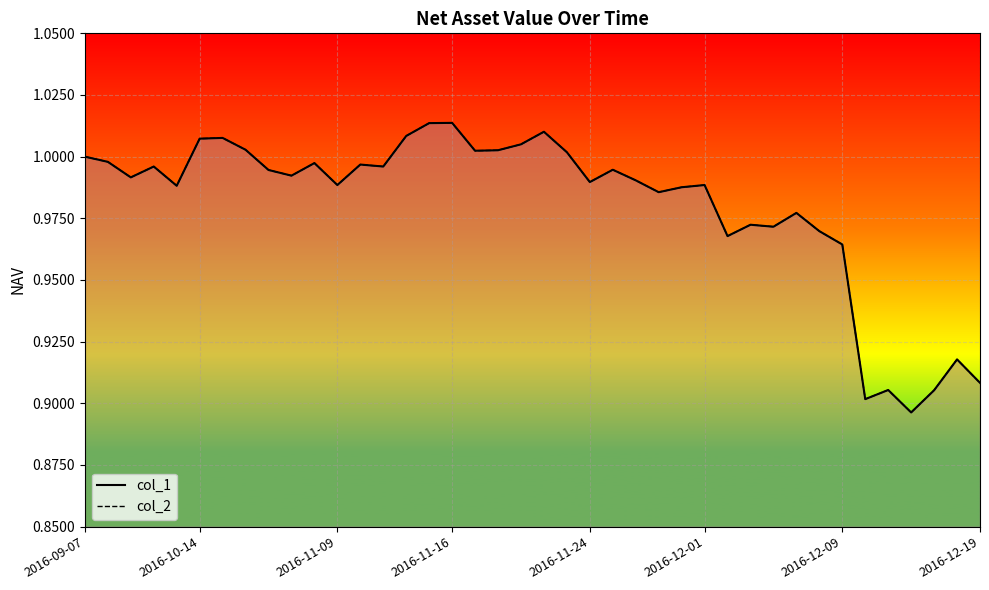

Rank the series by their maximum value, from lowest to highest.

col_1, col_2